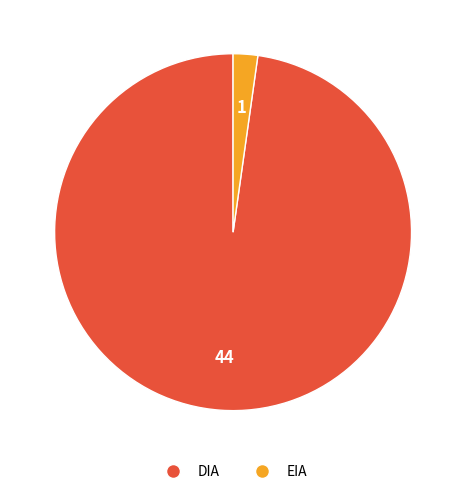

What is the largest slice in the pie chart?

DIA